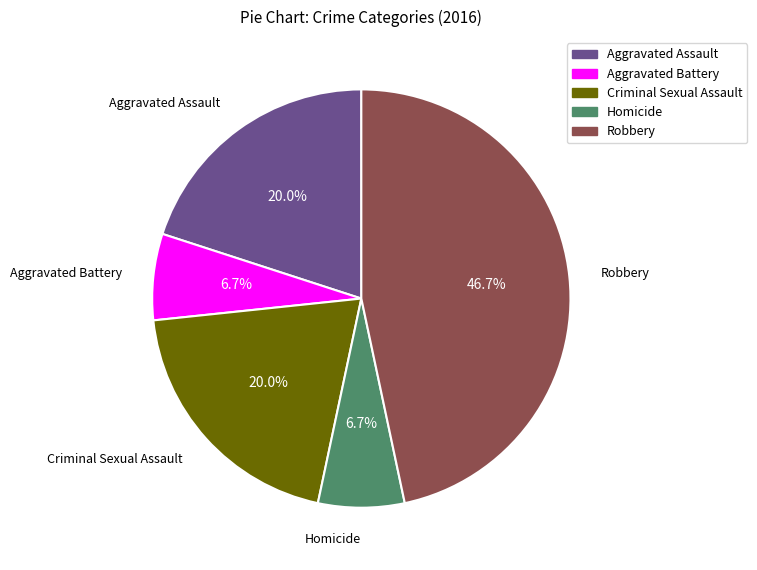

True or false: Robbery accounts for 47% of the total.

True